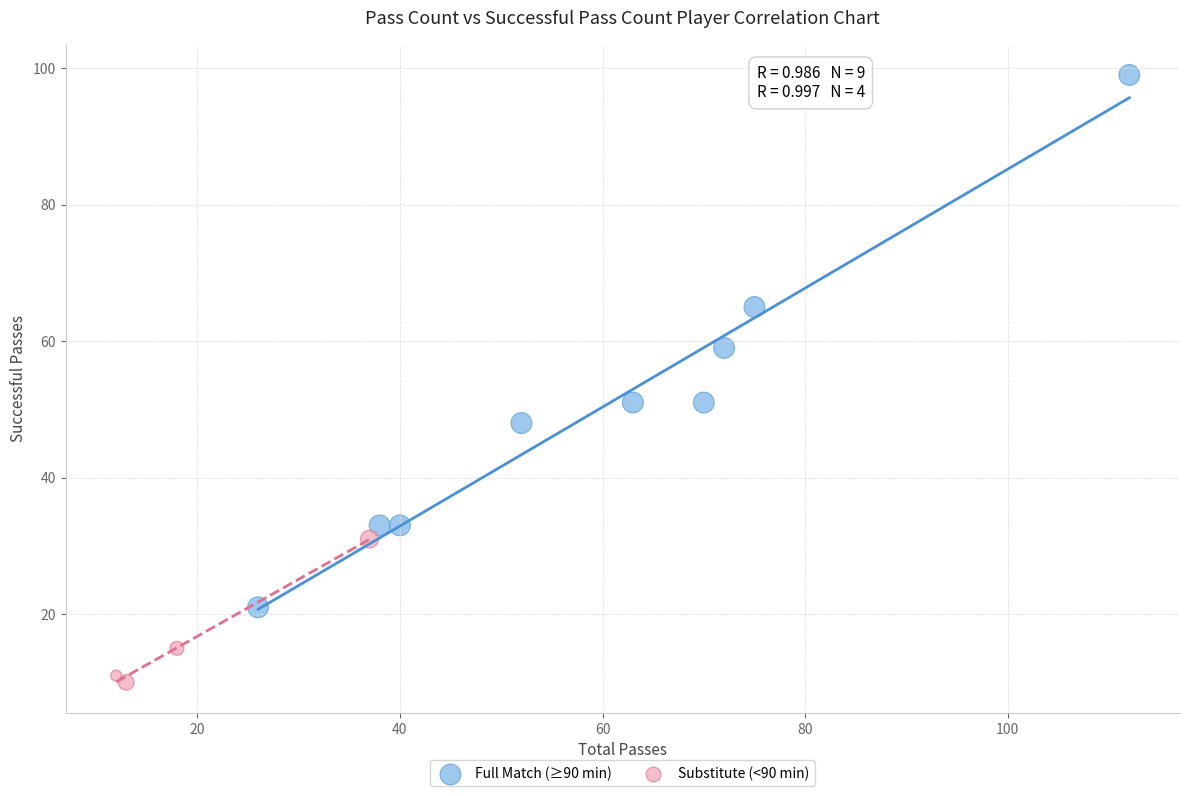

Which series contains the lowest Y value?

Substitute (<90 min)